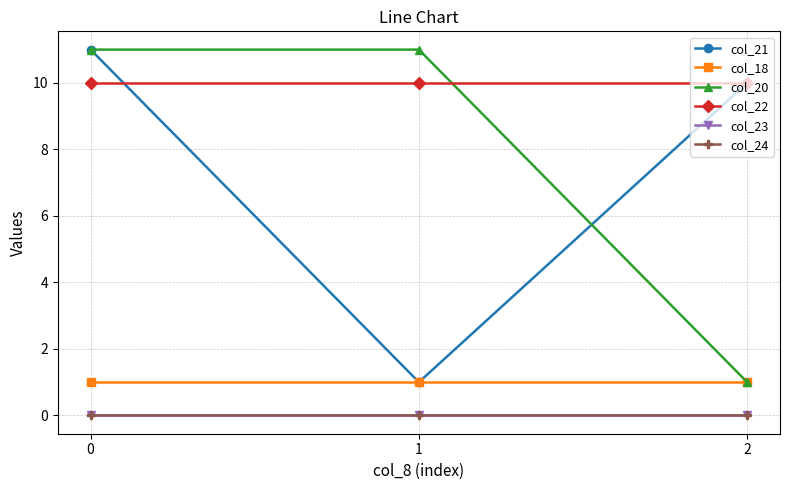

What is the total value across all series at 0?

33